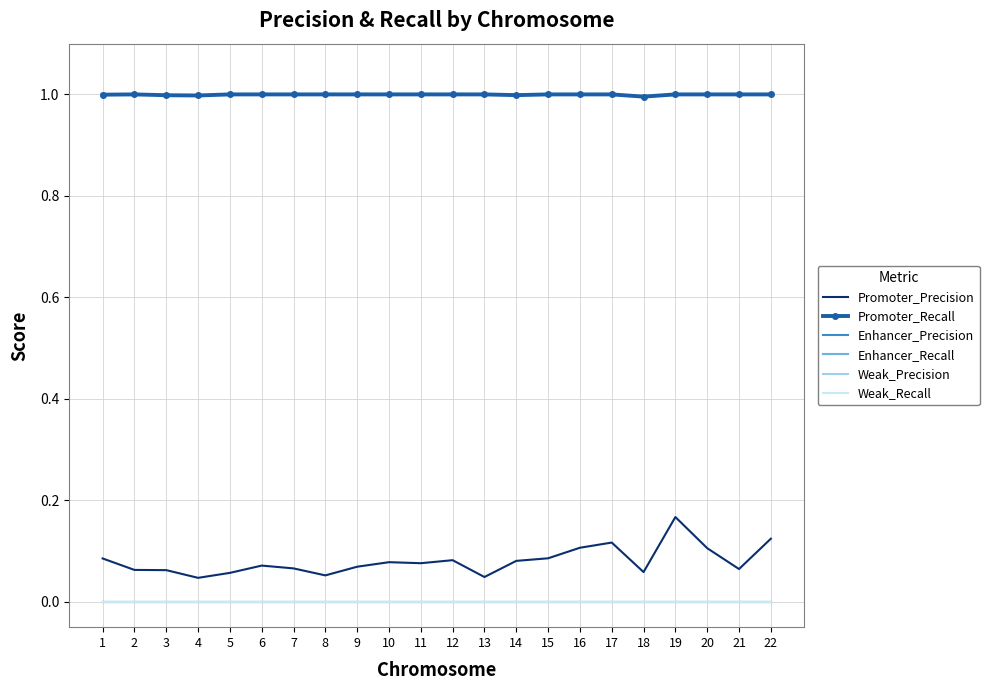

Which series has the largest total across all categories?

Promoter_Recall